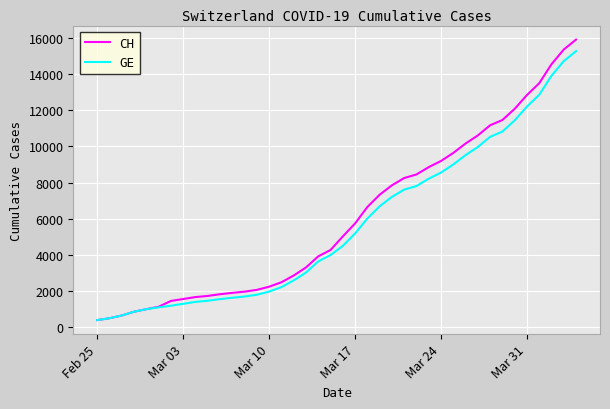

What is the difference between the maximum and minimum values in the CH series?

15551